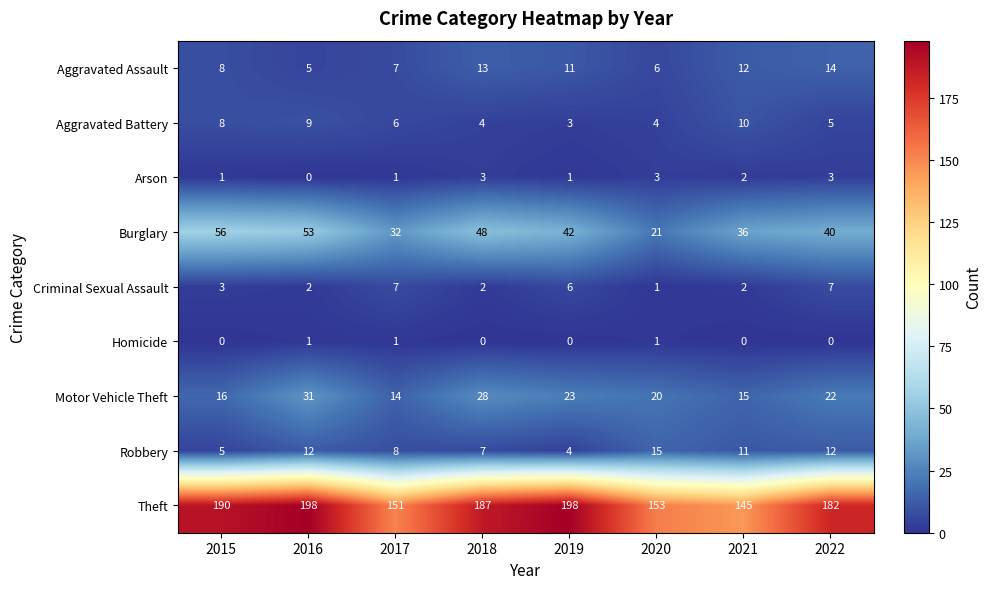

What is the sum of all Arson values?

14